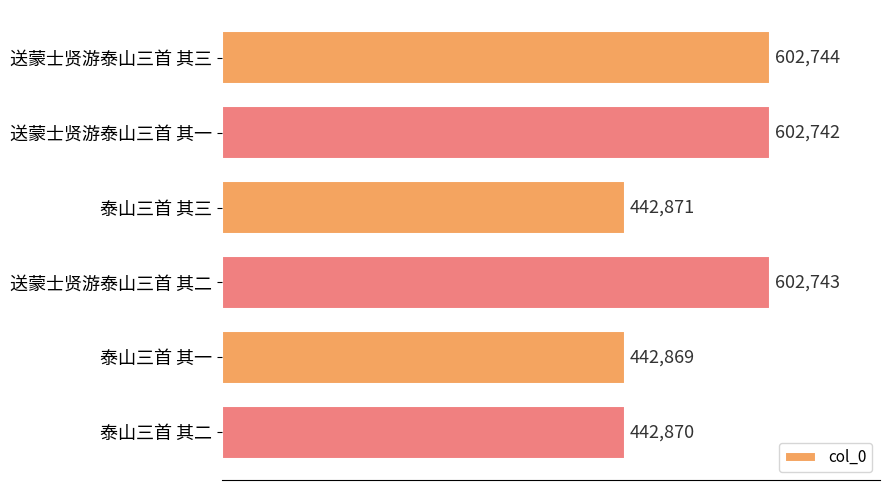

What is the minimum value shown in the chart?

442869